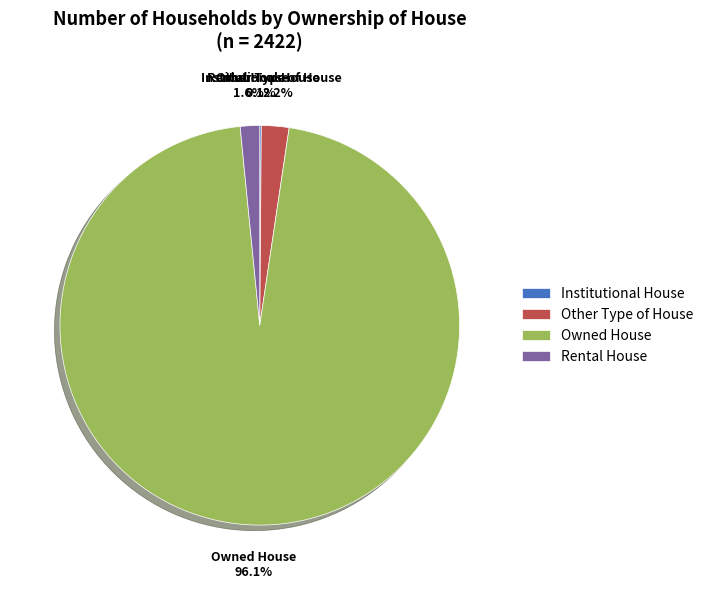

Is it true that Rental House is 10% of the pie?

False